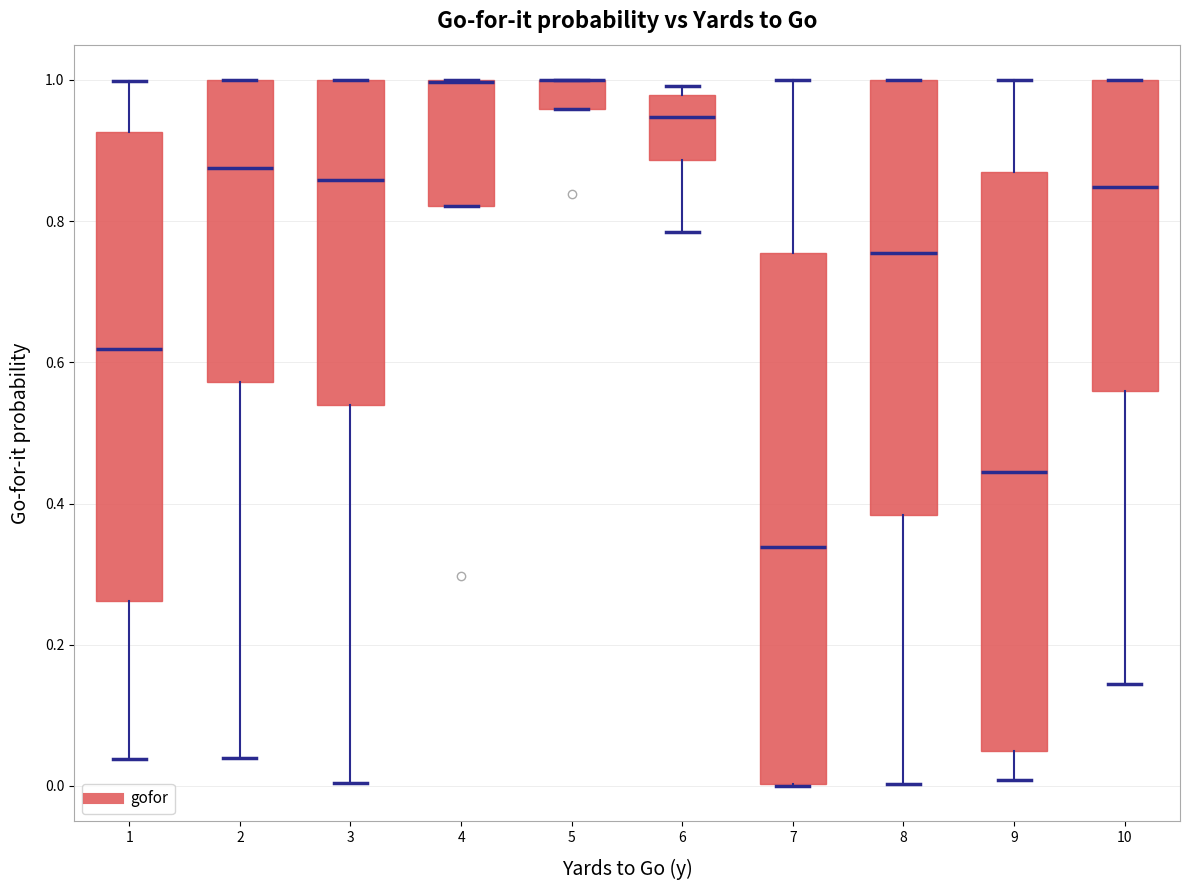

Reading left to right, transcribe this box plot: for each box, give where its median line is, the range the box spans, and where its two whiskers end, as read against the y-axis. The values are not printed on the chart, so give them approximately, as read against the axis.

1: median 0.62, box 0.26 to 0.92, whiskers 0.04 to 1.00
2: median 0.88, box 0.58 to 1.00, whiskers 0.04 to 1.00
3: median 0.86, box 0.54 to 1.00, whiskers 0.00 to 1.00
4: median 1.00 (drawn on the box's upper edge), box 0.82 to 1.00, whiskers 0.82 to 1.00
5: median 1.00 (drawn on the box's upper edge), box 0.96 to 1.00, whiskers 0.96 to 1.00
6: median 0.94, box 0.88 to 0.98, whiskers 0.78 to 1.00
7: median 0.34, box 0.00 to 0.76, whiskers 0.00 to 1.00
8: median 0.76, box 0.38 to 1.00, whiskers 0.00 to 1.00
9: median 0.44, box 0.06 to 0.86, whiskers 0.00 to 1.00
10: median 0.84, box 0.56 to 1.00, whiskers 0.14 to 1.00